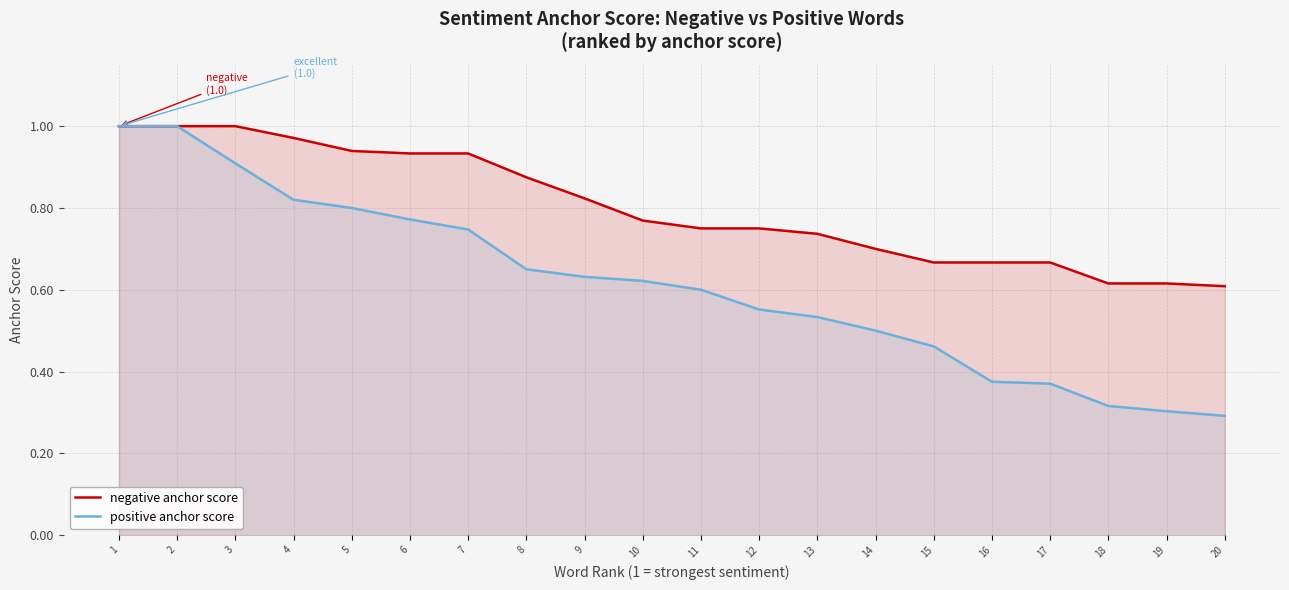

What are all the series names shown in the legend?

negative anchor score, positive anchor score